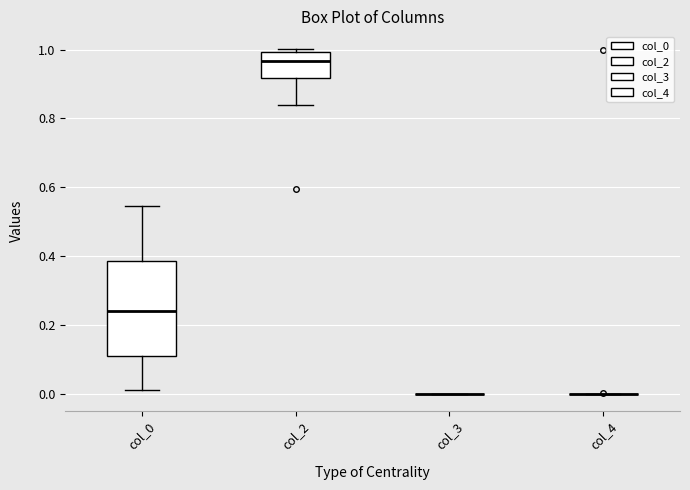

Where is the upper edge of the box for col_0 on the y-axis? The values are not printed on the chart, so give them approximately, as read against the axis.

0.38